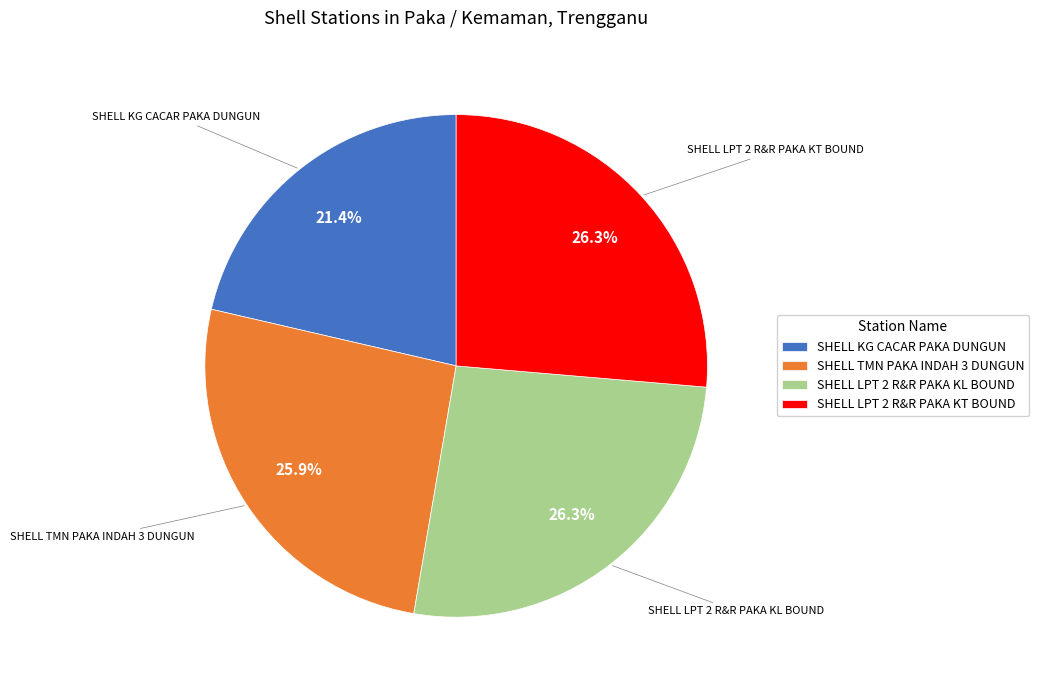

To the nearest percent, what is the average slice percentage?

25%